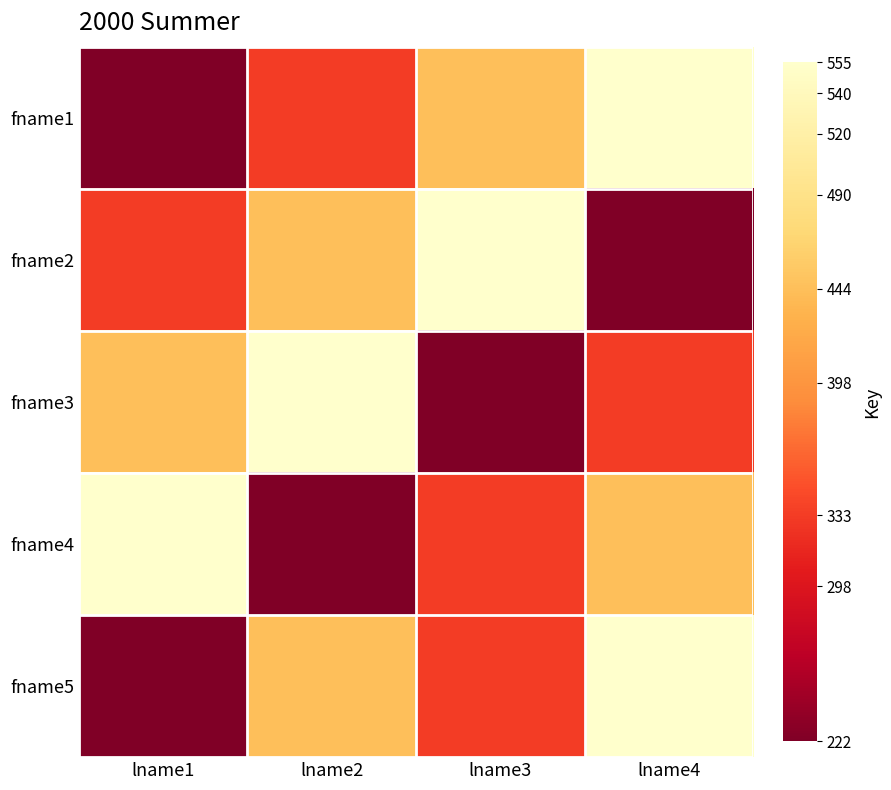

Reading left to right, extract all data points from this chart.

fname1: lname1=222	lname2=333	lname3=444	lname4=555
fname2: lname1=333	lname2=444	lname3=555	lname4=222
fname3: lname1=444	lname2=555	lname3=222	lname4=333
fname4: lname1=555	lname2=222	lname3=333	lname4=444
fname5: lname1=222	lname2=444	lname3=333	lname4=555